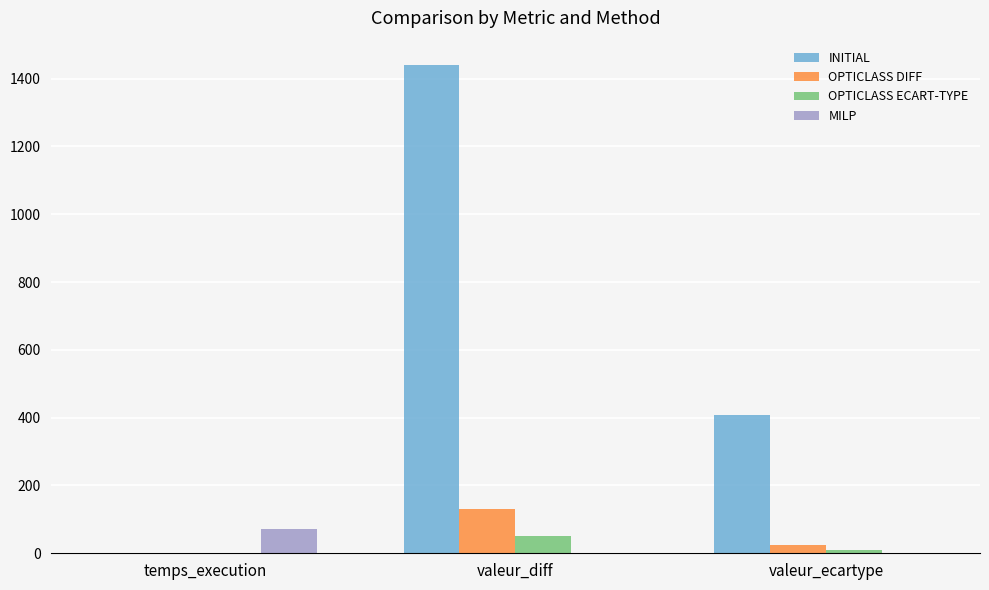

Reading right to left, what are all the values shown in this chart?

INITIAL: 408.2	1440.0	0.0
OPTICLASS DIFF: 25.2	130.0	0.4
OPTICLASS ECART-TYPE: 10.0	50.0	0.4
MILP: 0.0	0.0	70.4